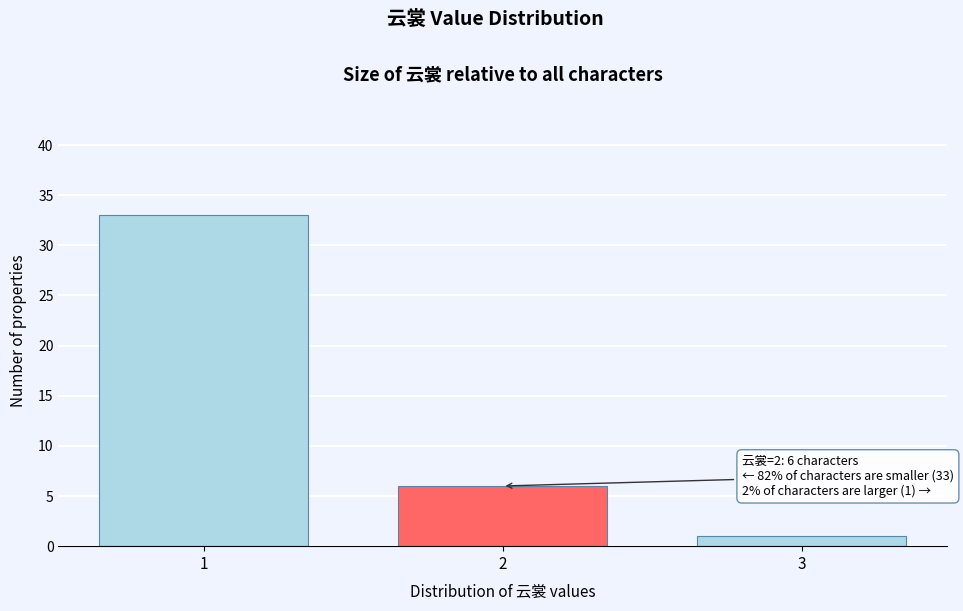

Reading left to right, what are all the values shown in this chart?

1=33	2=6	3=1